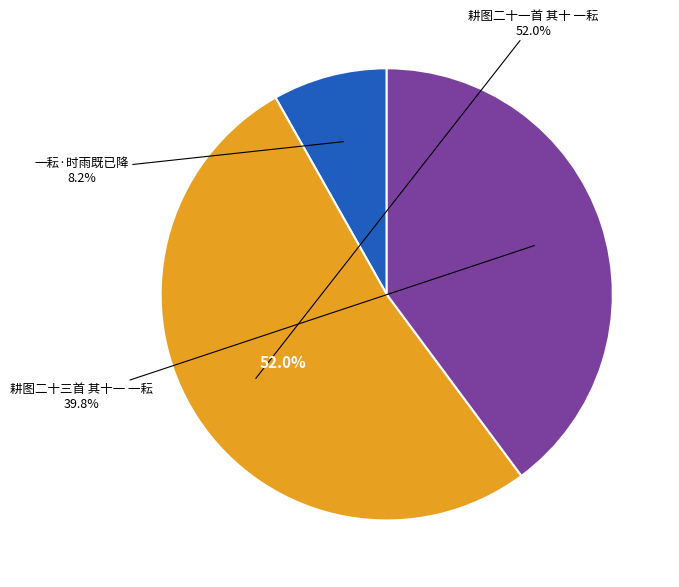

To the nearest percent, what portion does 耕图二十三首 其十一 一耘 represent?

40%